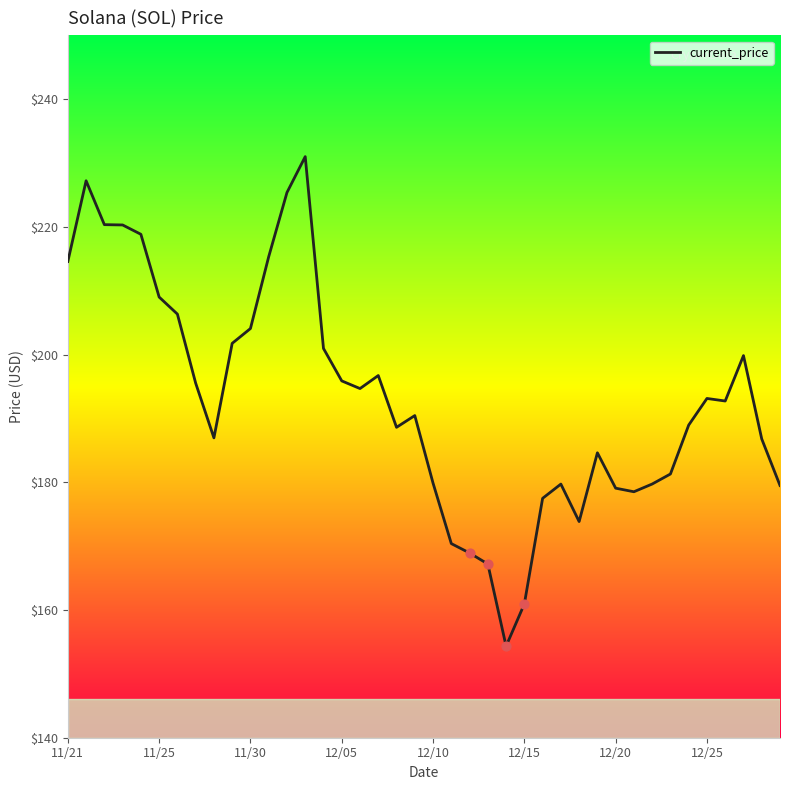

What is the maximum value shown in the chart?

231.0